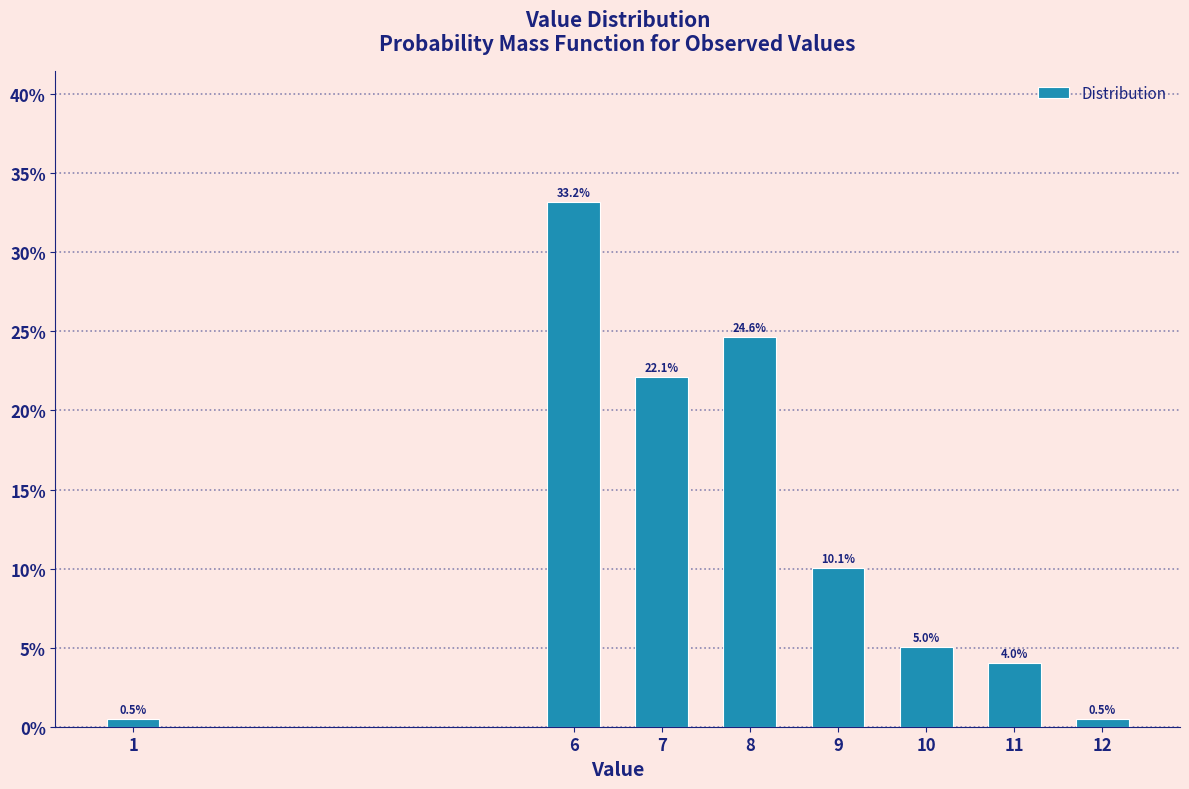

Are the bars horizontal?

No